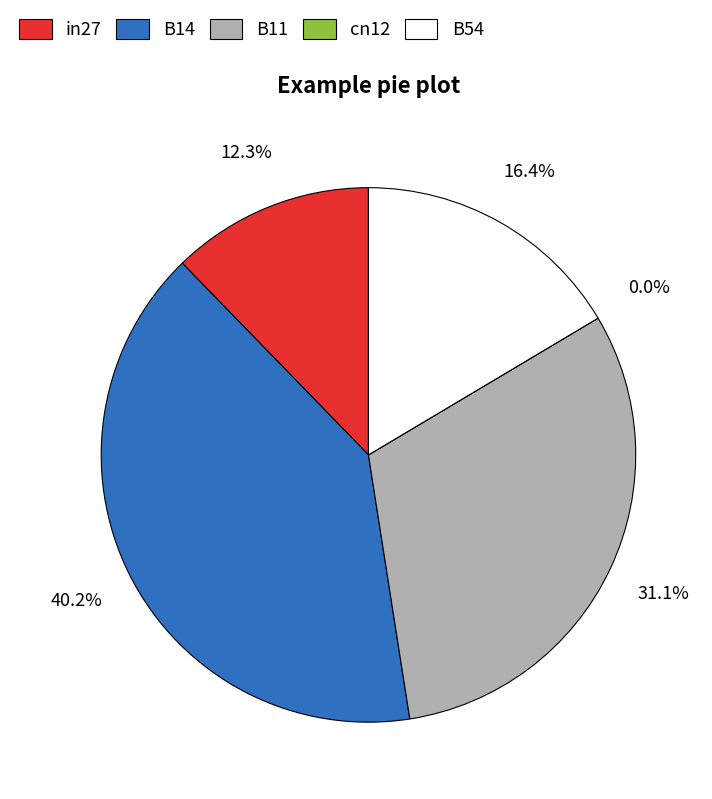

How many segments does this pie chart have?

5